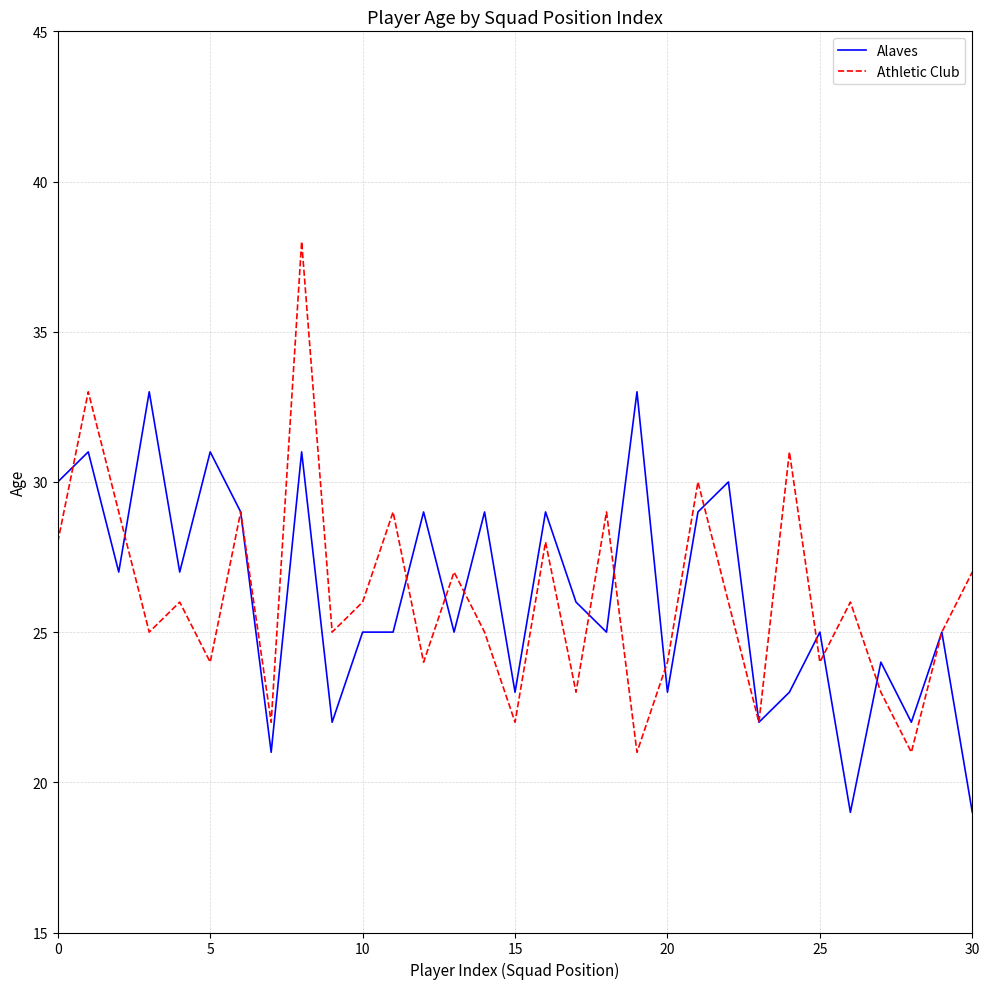

Which series has the largest range (max minus min)?

Athletic Club